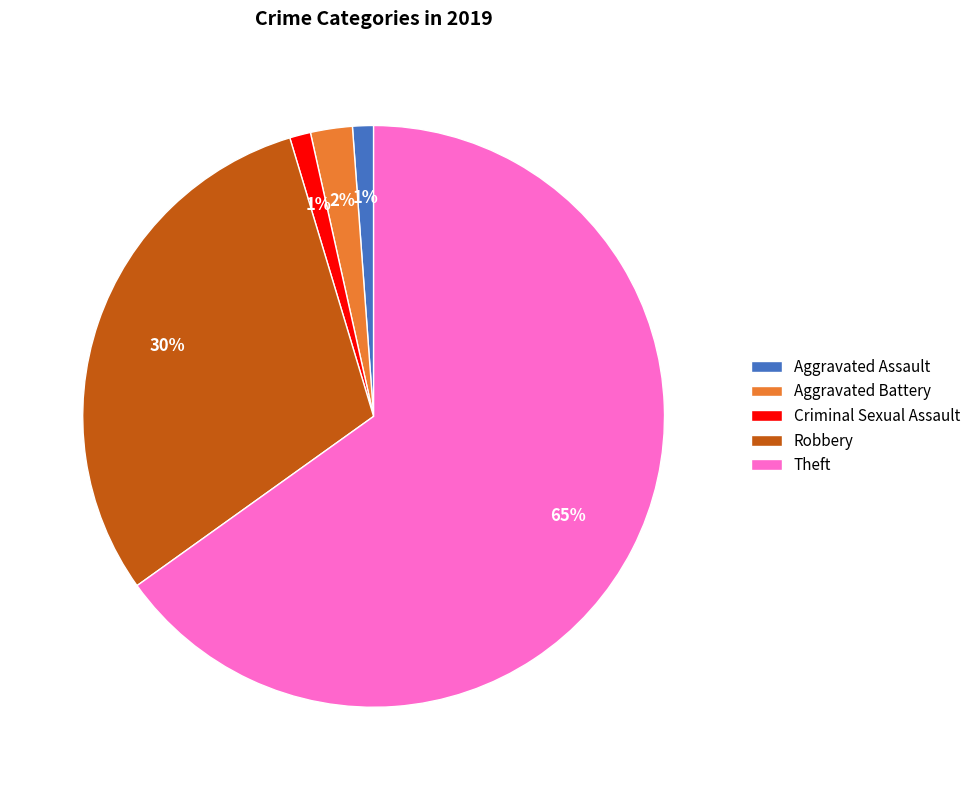

Is the sum of Robbery and Aggravated Battery greater than half?

No